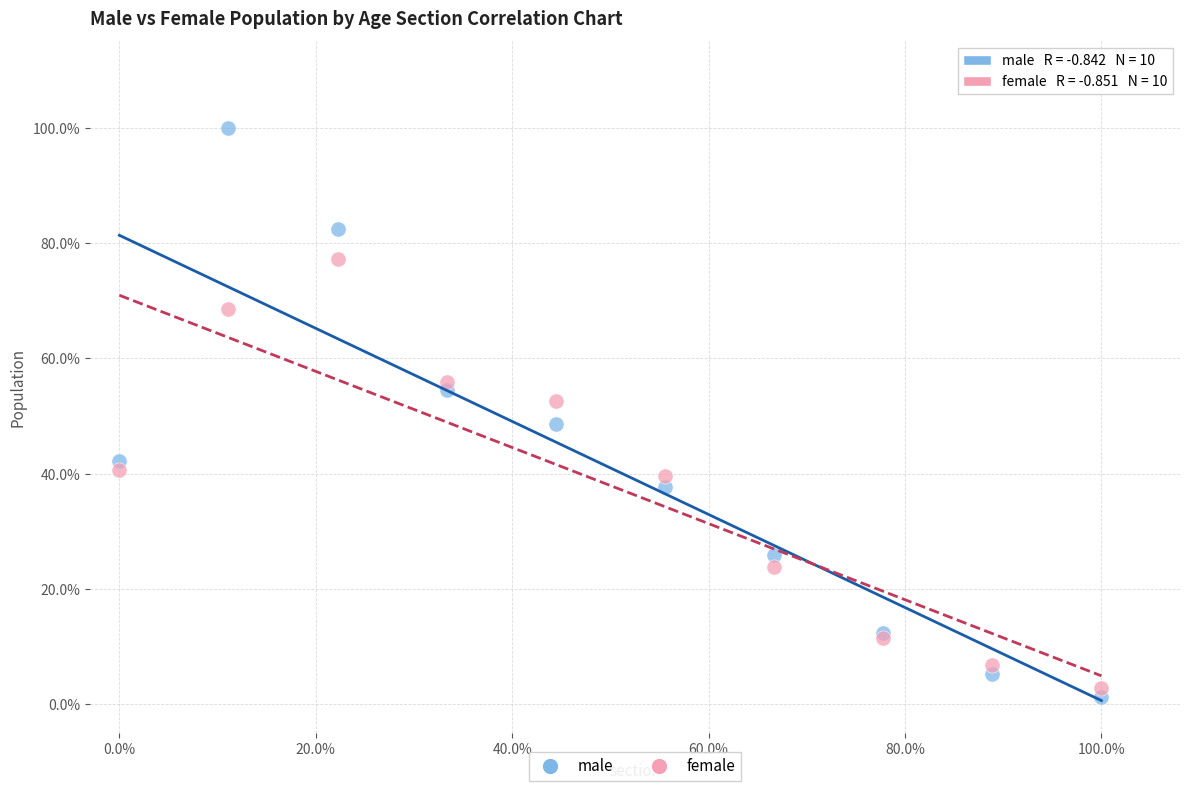

What are all the series names shown in the legend?

male, female